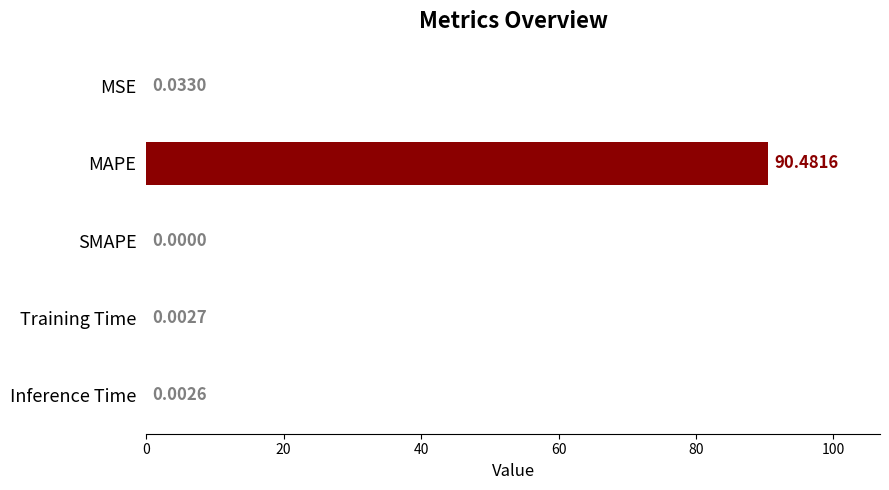

How many data points are above 0?

4